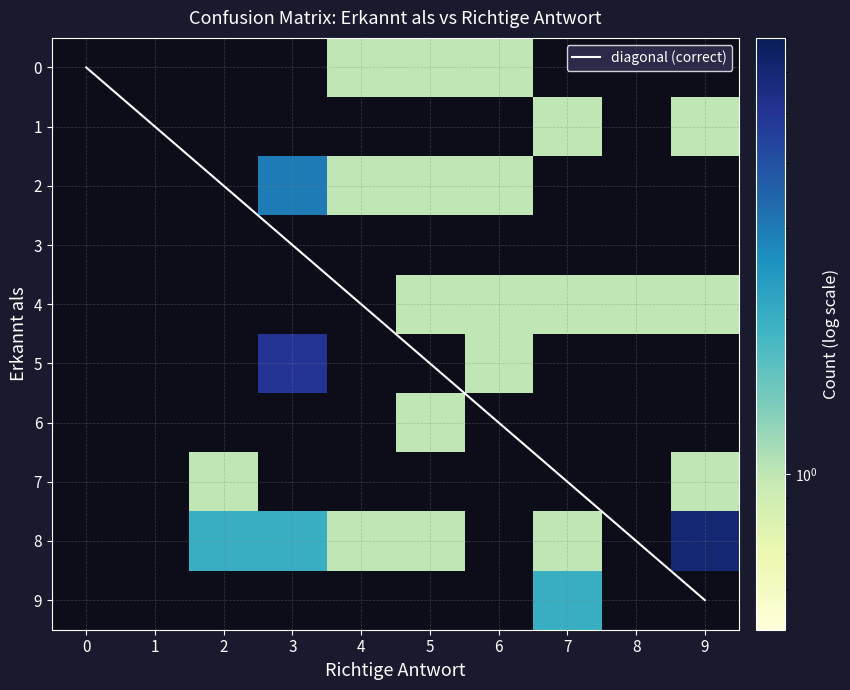

At how many categories does at least one series exceed 8?

1